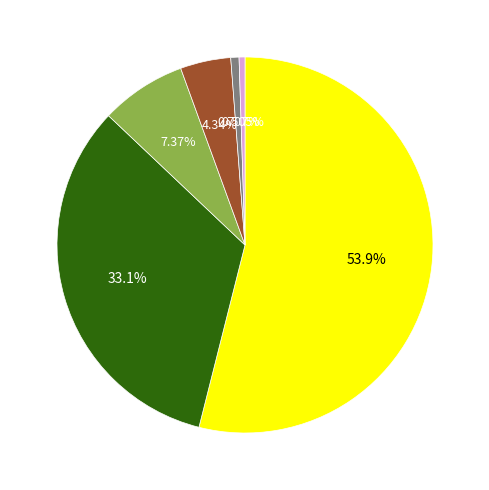

How many slices are in this pie chart?

6